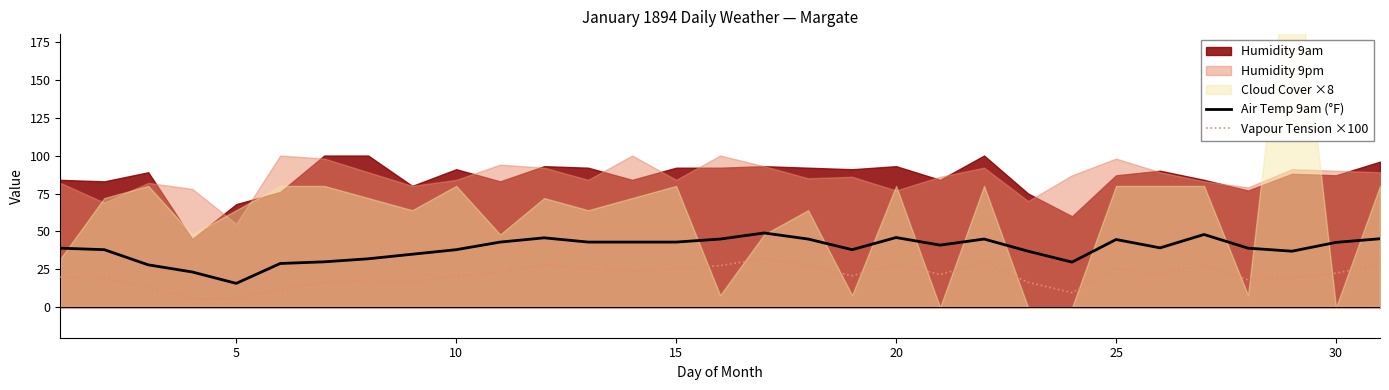

True or false: Vapour Tension ×100 has a value of 25.7 at 25.

True